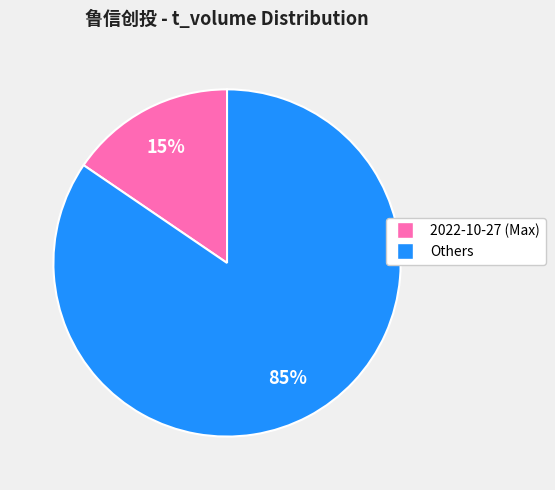

Is there any slice that represents more than half of the pie?

Yes